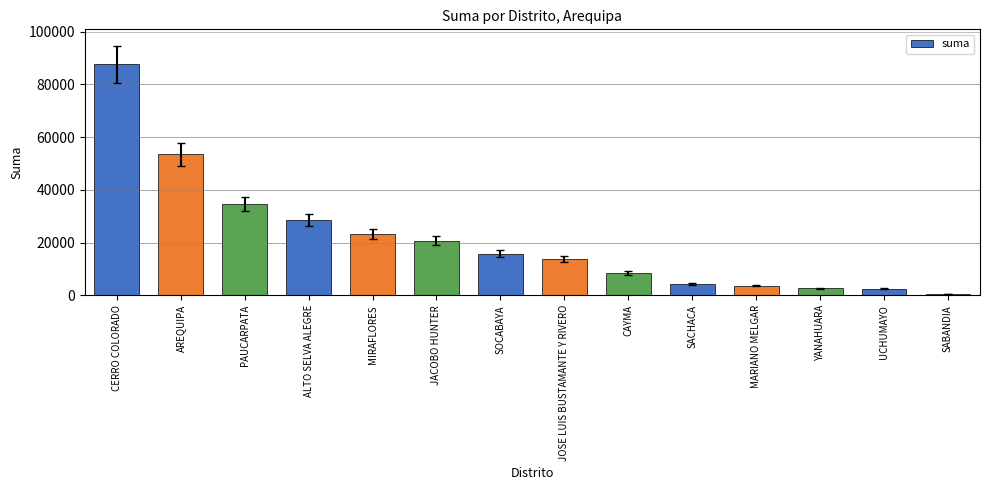

At which label does the data first exceed 15819?

CERRO COLORADO